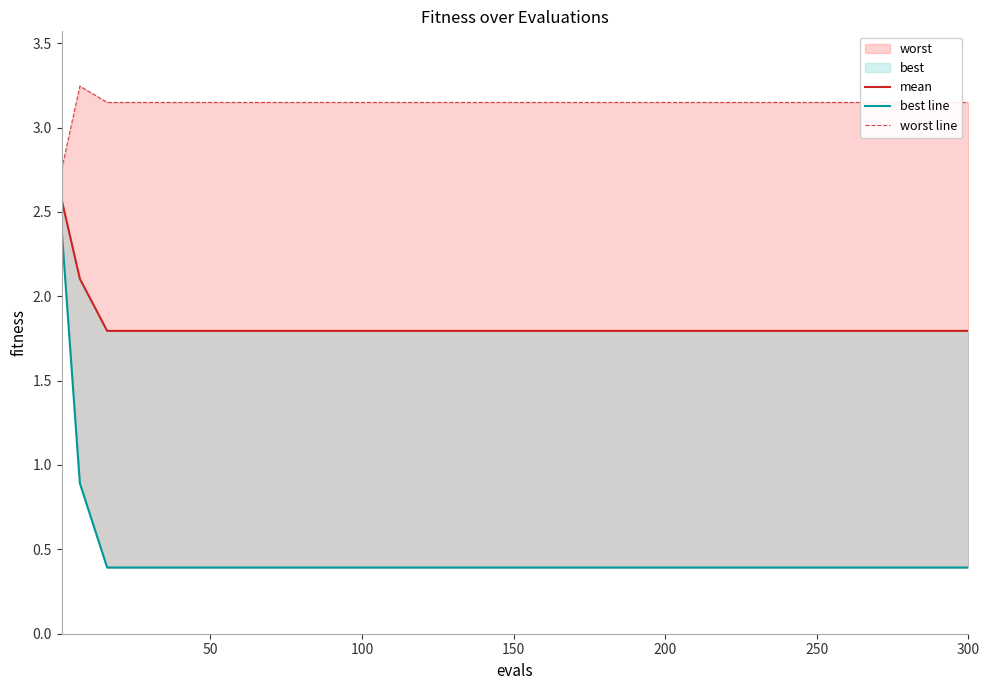

True or false: worst line has more than 0 interior local peaks.

True